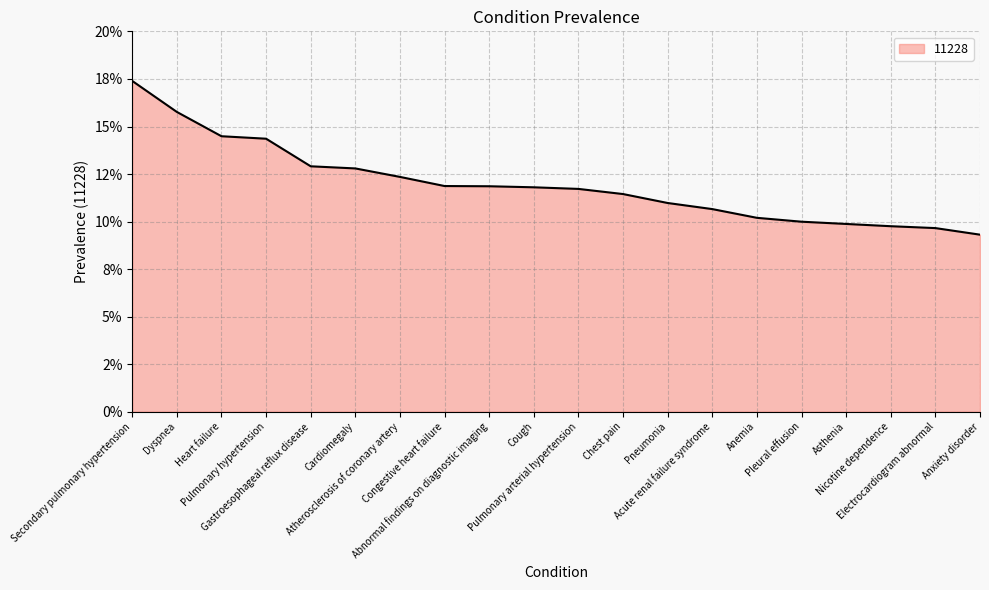

Rank the categories by value from highest to lowest.

Secondary pulmonary hypertension, Dyspnea, Heart failure, Pulmonary hypertension, Gastroesophageal reflux disease, Cardiomegaly, Atherosclerosis of coronary artery, Congestive heart failure, Abnormal findings on diagnostic imaging, Cough, Pulmonary arterial hypertension, Chest pain, Pneumonia, Acute renal failure syndrome, Anemia, Pleural effusion, Asthenia, Nicotine dependence, Electrocardiogram abnormal, Anxiety disorder